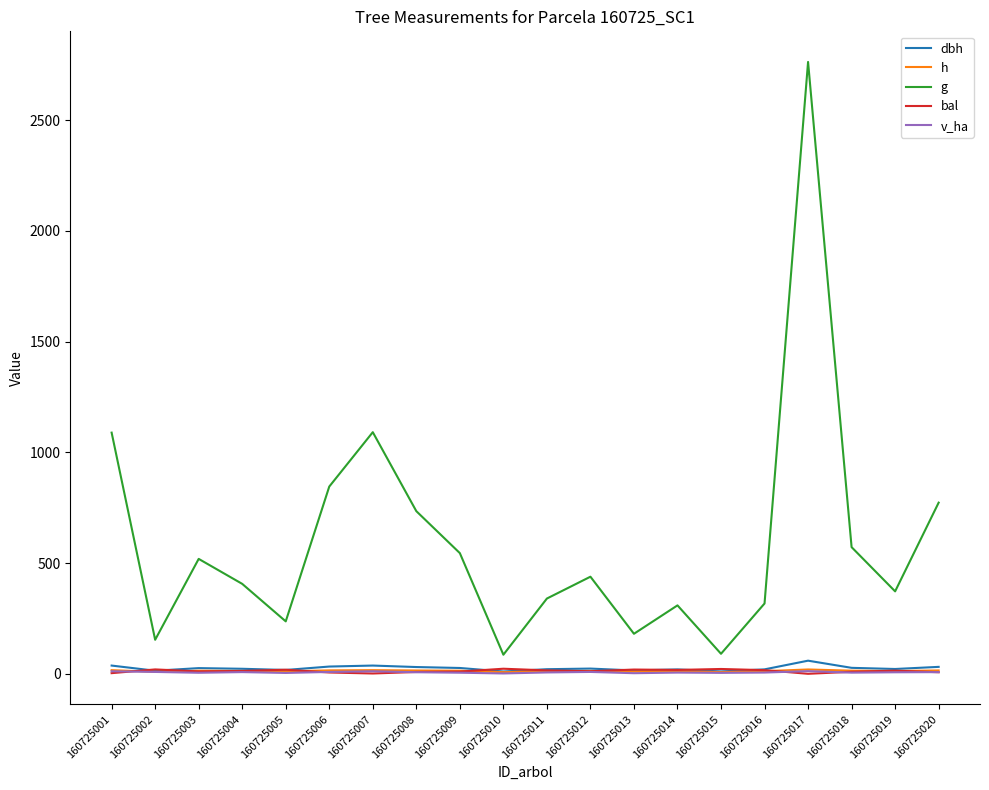

What is the difference between the maximum and second lowest values in the h series?

12.1